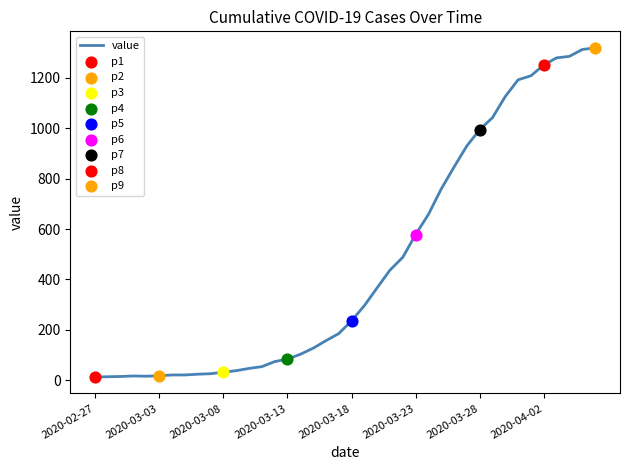

What is the greatest value displayed?

1319